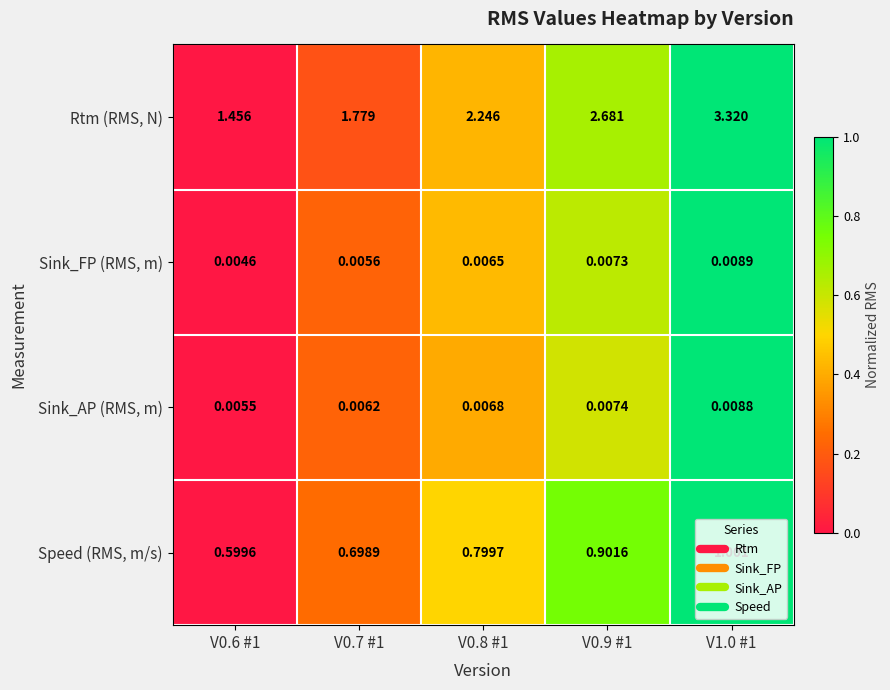

Which series has the largest total across all categories?

Rtm (RMS, N)